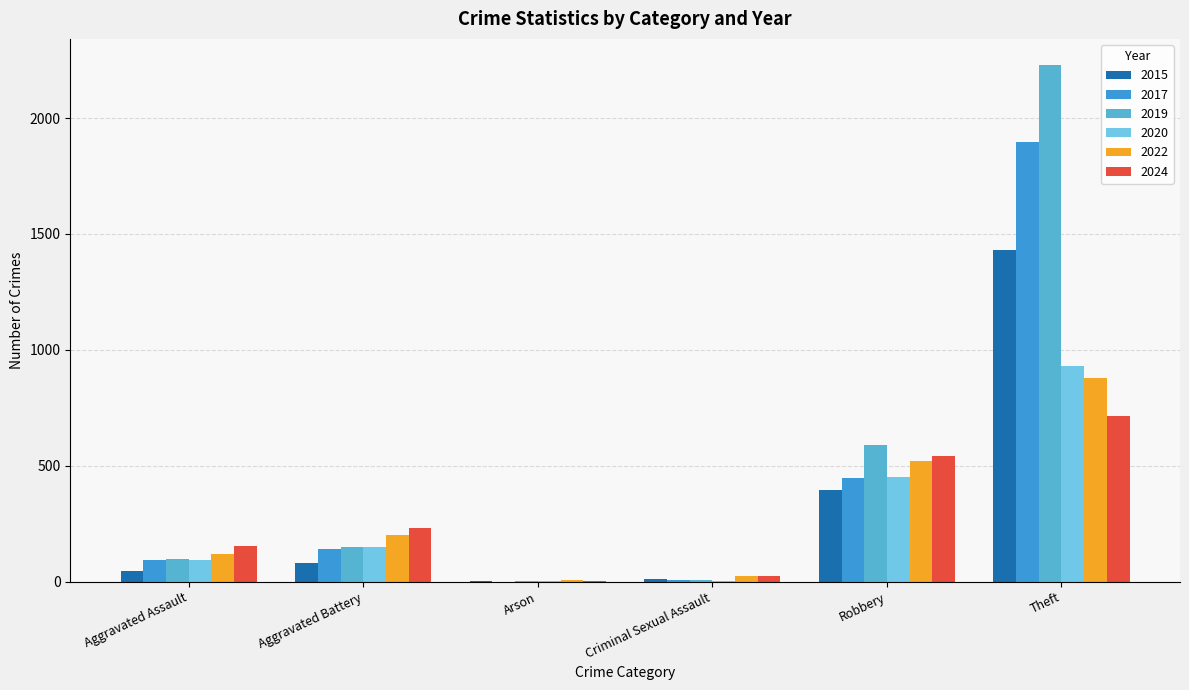

What is the sum of all 2015 values?

1967